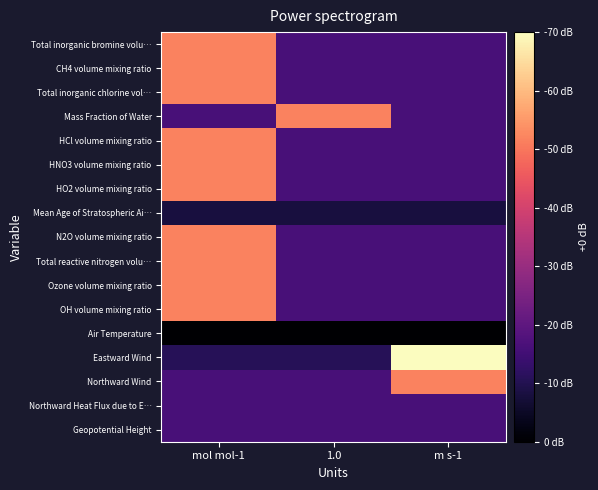

Count the number of categories in the chart.

3